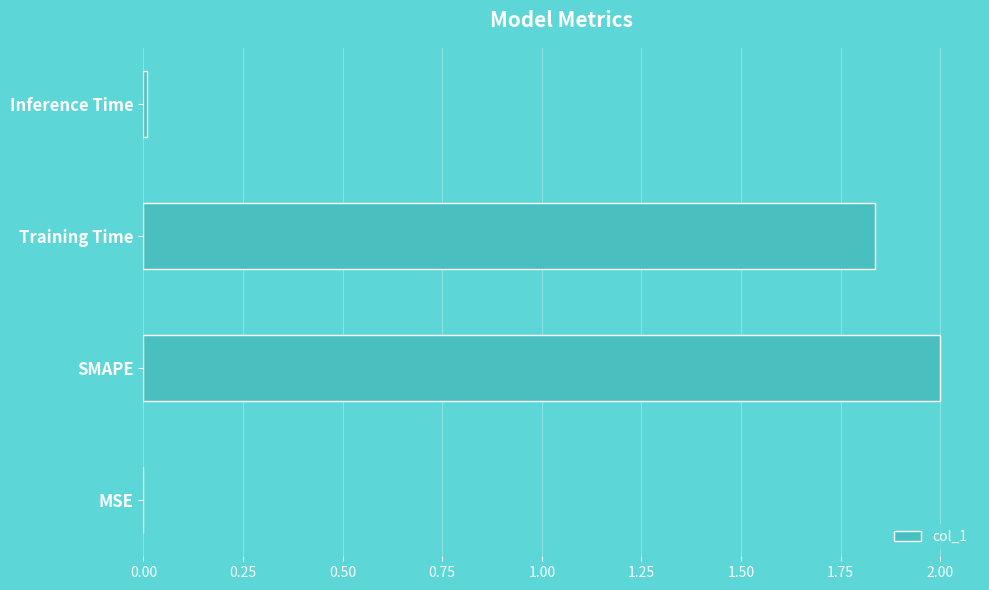

Are the bars horizontal?

Yes